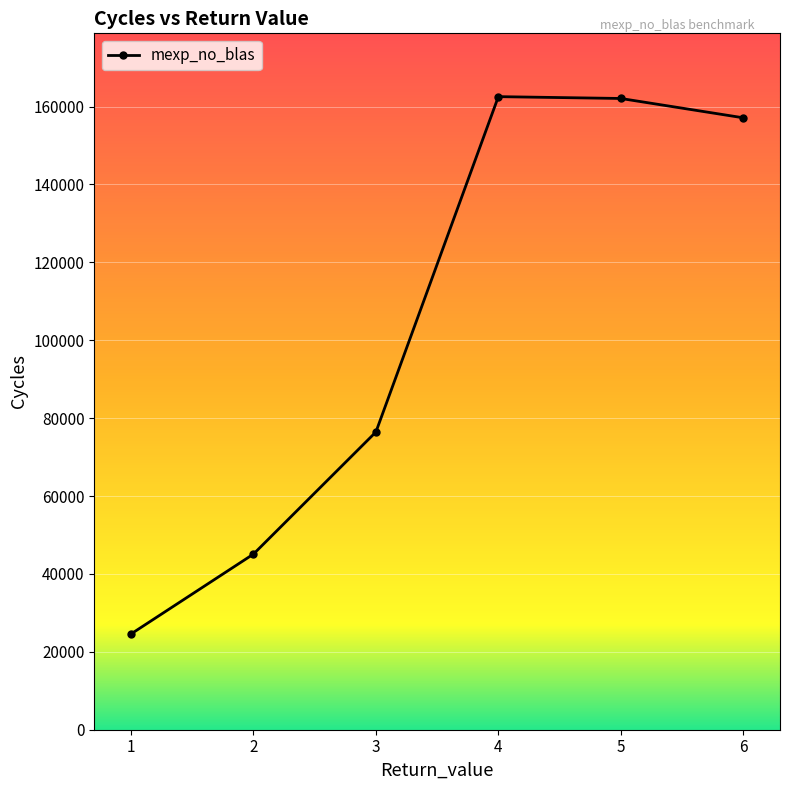

What is the maximum value shown in the chart?

162553.0